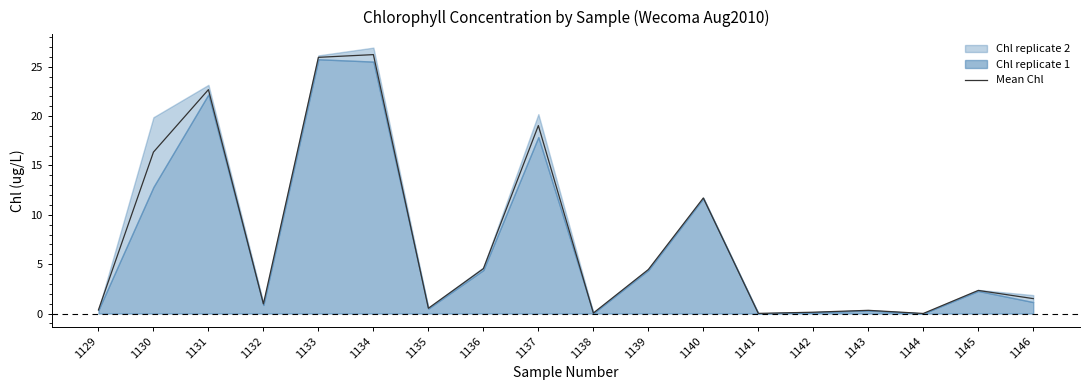

Reading left to right, what are all the values shown in this chart?

0.4	16.4	22.7	1.0	26.0	26.2	0.5	4.5	19.0	0.1	4.5	11.7	0.0	0.1	0.3	0.0	2.3	1.5